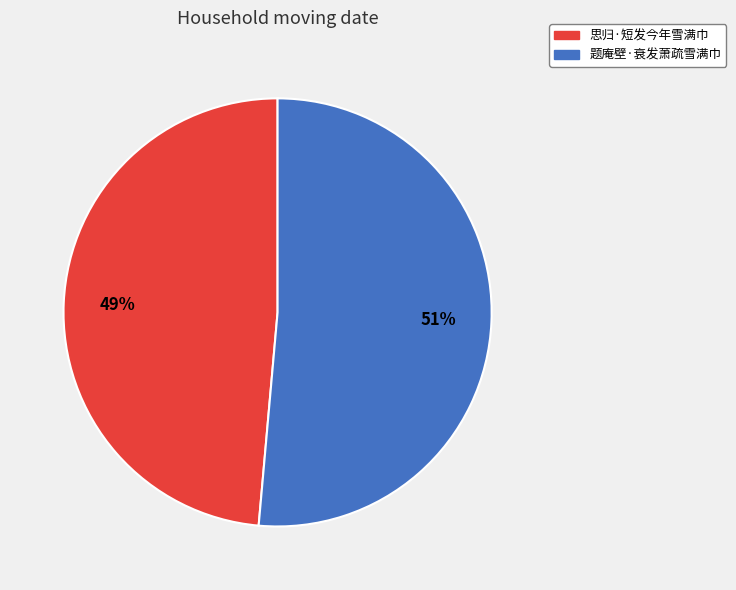

Rank the categories by value from highest to lowest.

题庵壁·衰发萧疏雪满巾, 思归·短发今年雪满巾